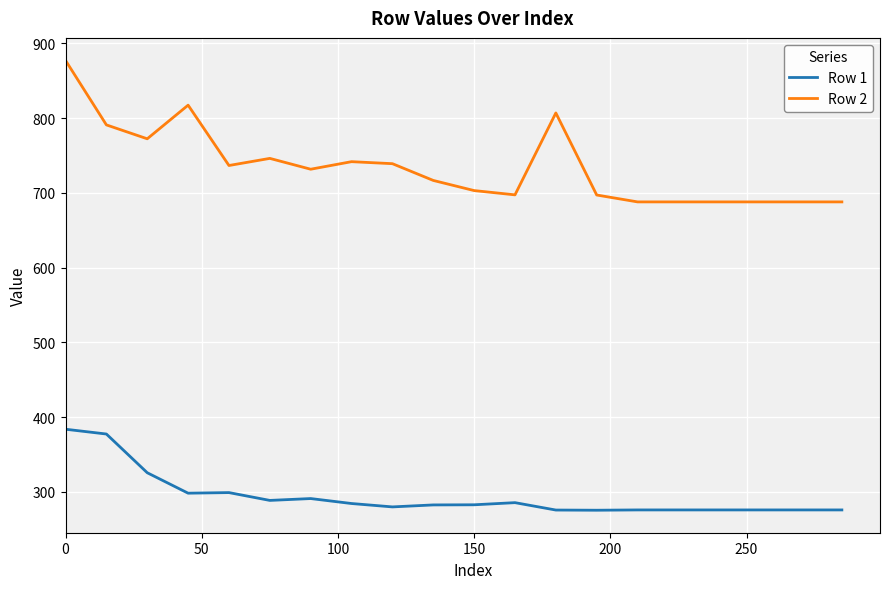

Is this an area chart (filled region under the line)?

No